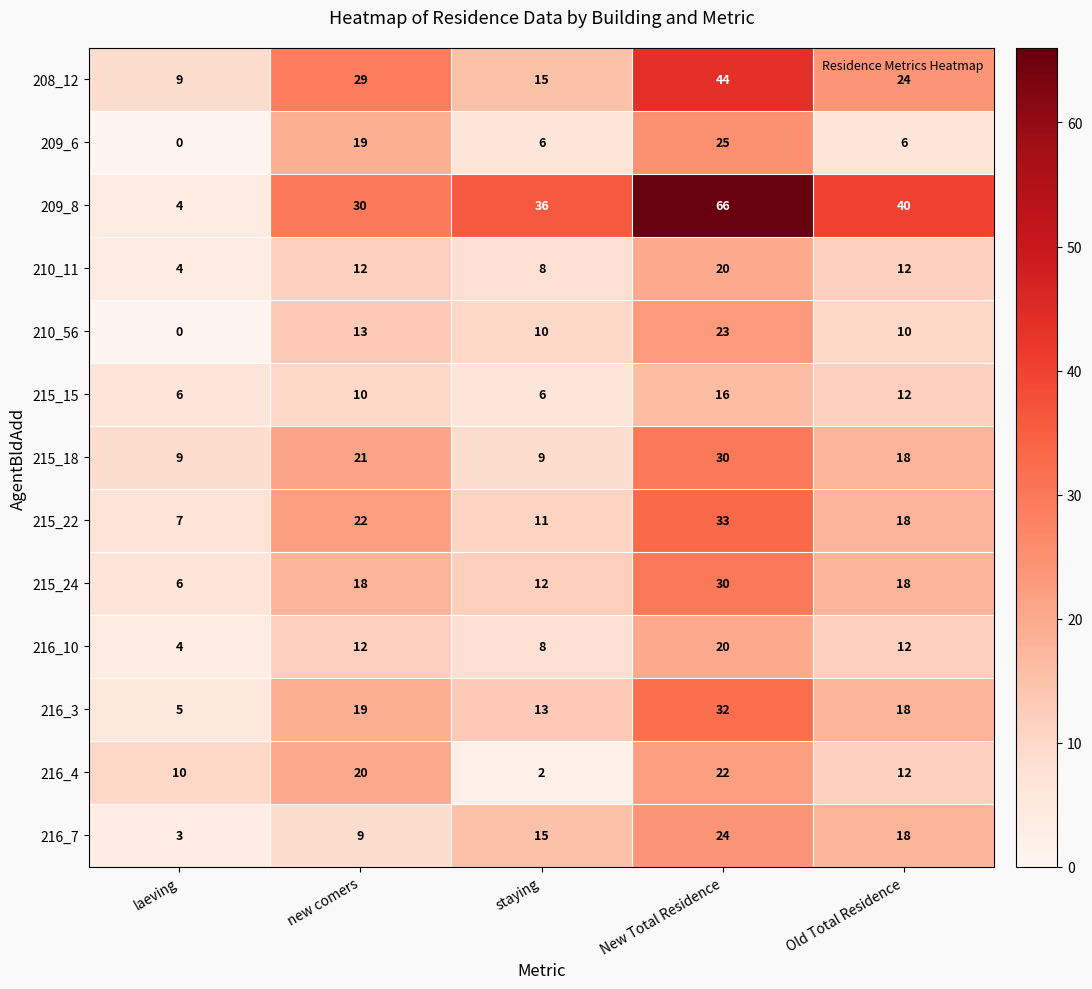

At which label does 208_12 first exceed 24?

new comers